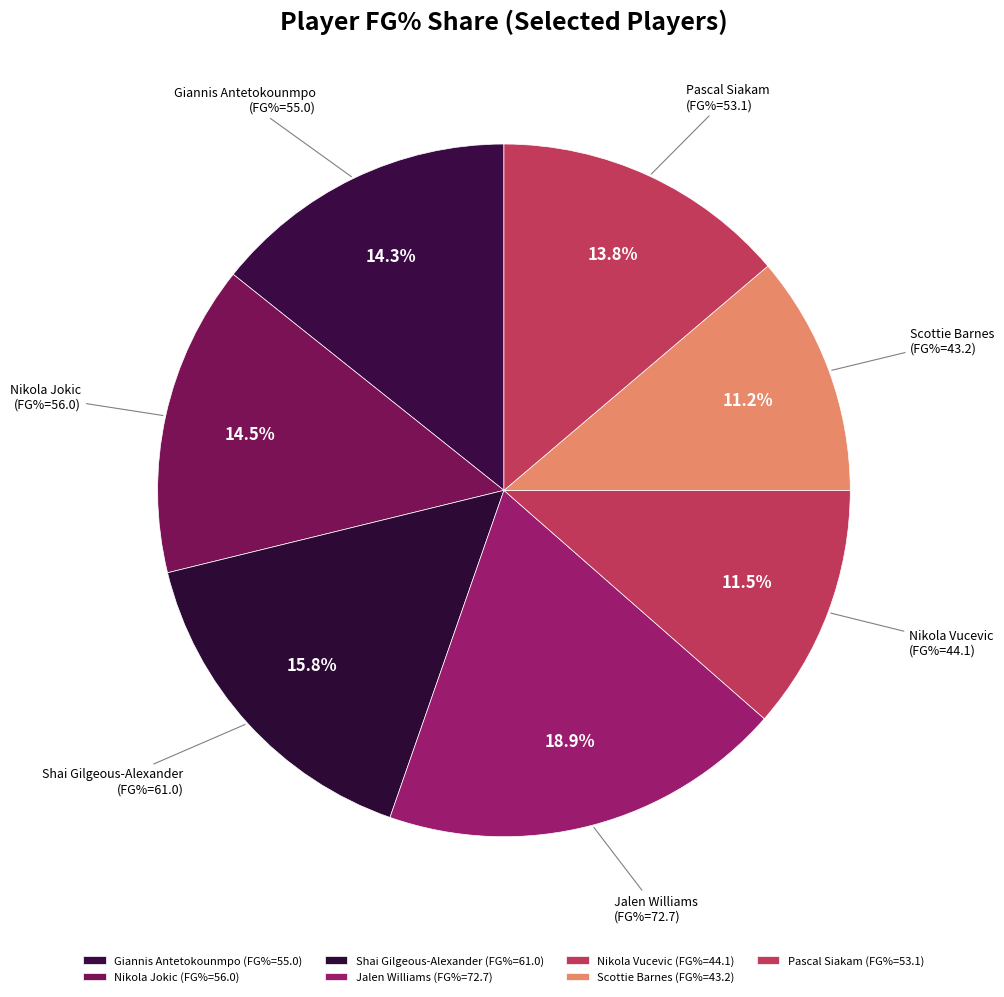

What percentage is the Shai Gilgeous-Alexander slice, to the nearest percent?

16%